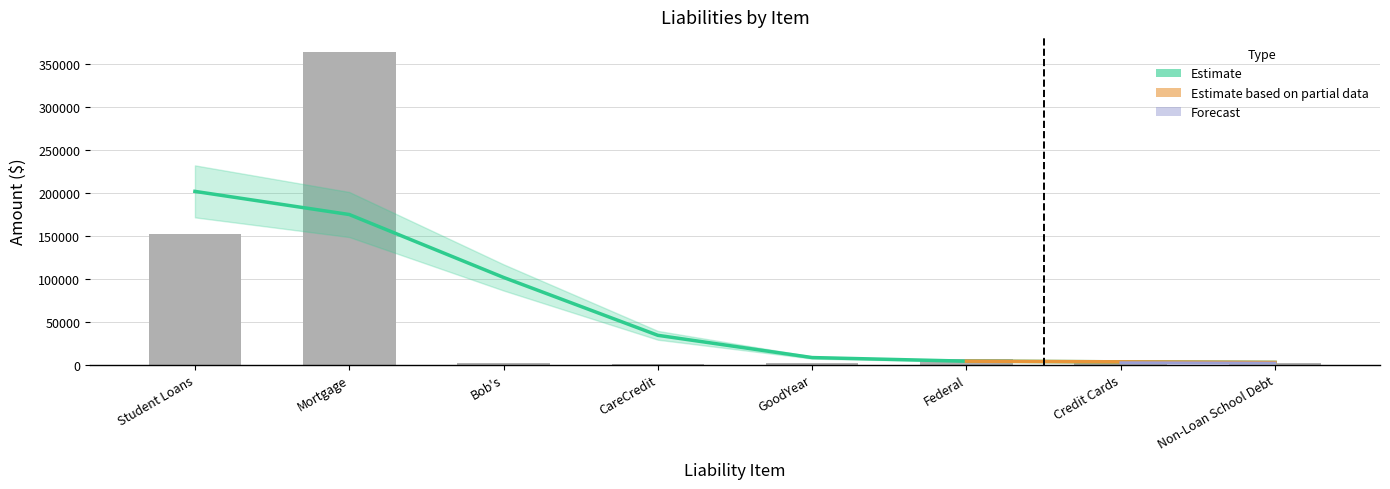

What is the change in value from Federal to Credit Cards?

-4600